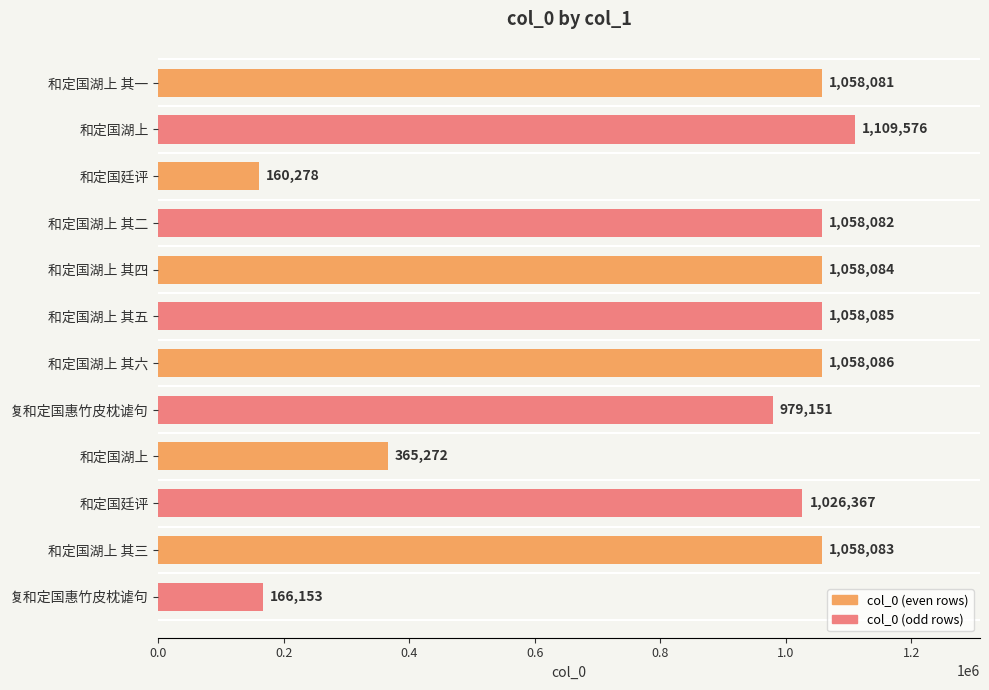

What is the average value?

846275